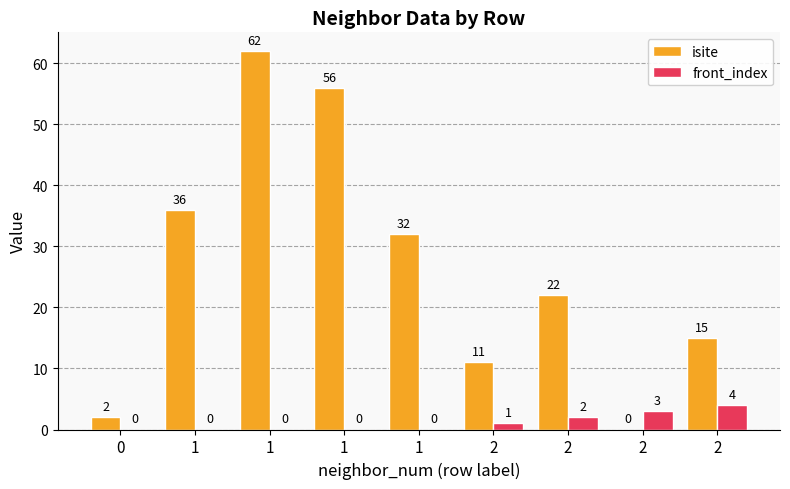

What is the sum of the isite values at 1 and 1?

94